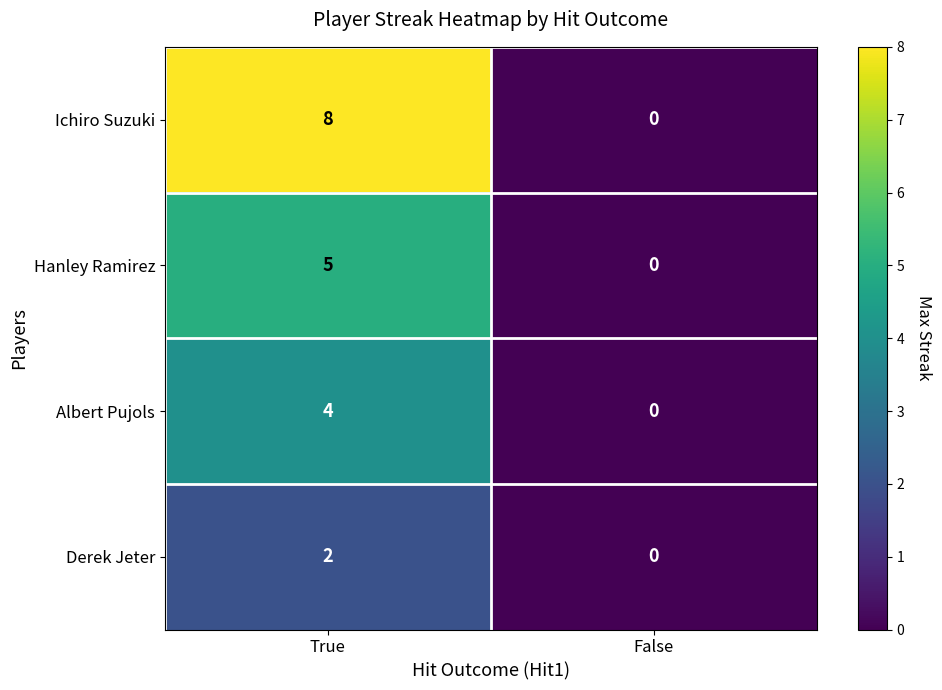

Reading right to left, list all the values displayed in this chart.

Ichiro Suzuki: 0	8
Hanley Ramirez: 0	5
Albert Pujols: 0	4
Derek Jeter: 0	2